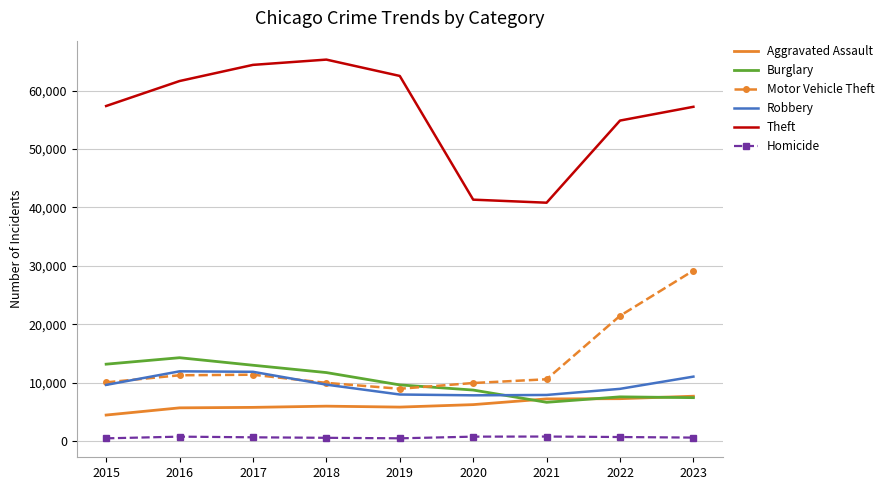

What is the total value across all series at 2020?

74951